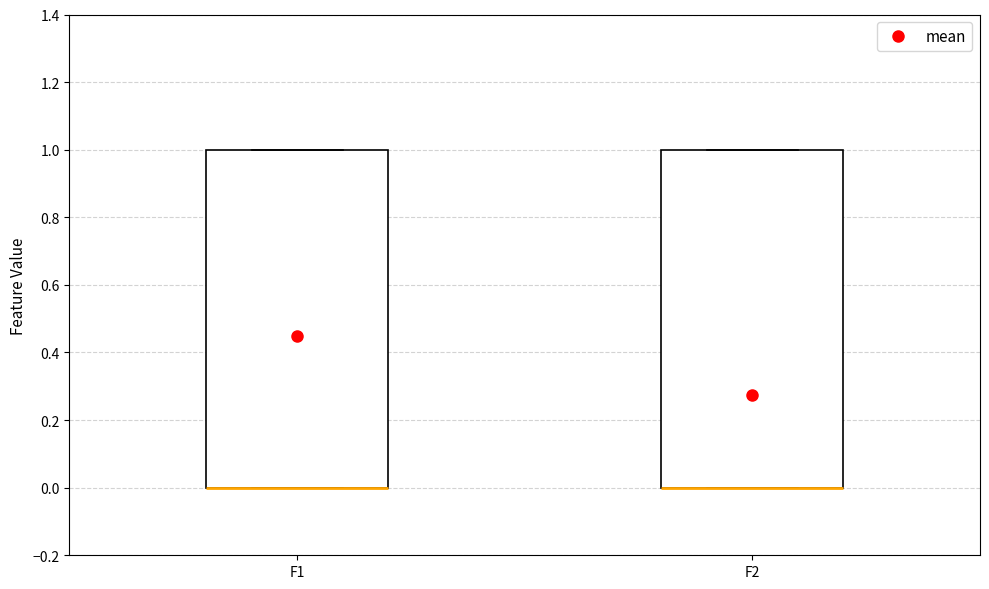

Where is the lower edge of the box for F2 on the y-axis? The values are not printed on the chart, so give them approximately, as read against the axis.

0